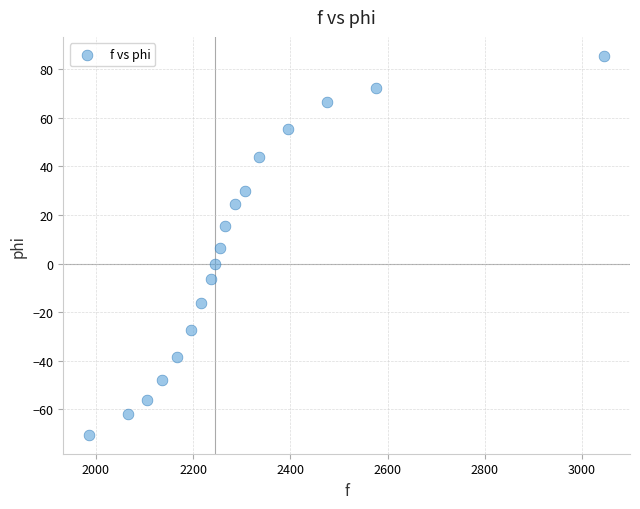

What is the range of Y values (max minus min)?

156.0